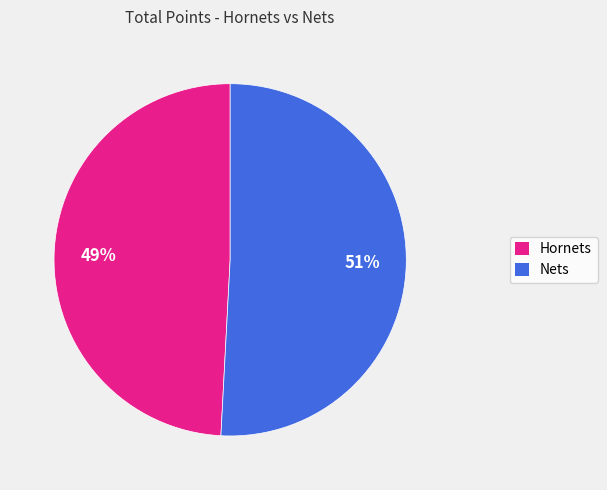

To the nearest percent, what is the combined percentage of Nets and Hornets?

100%